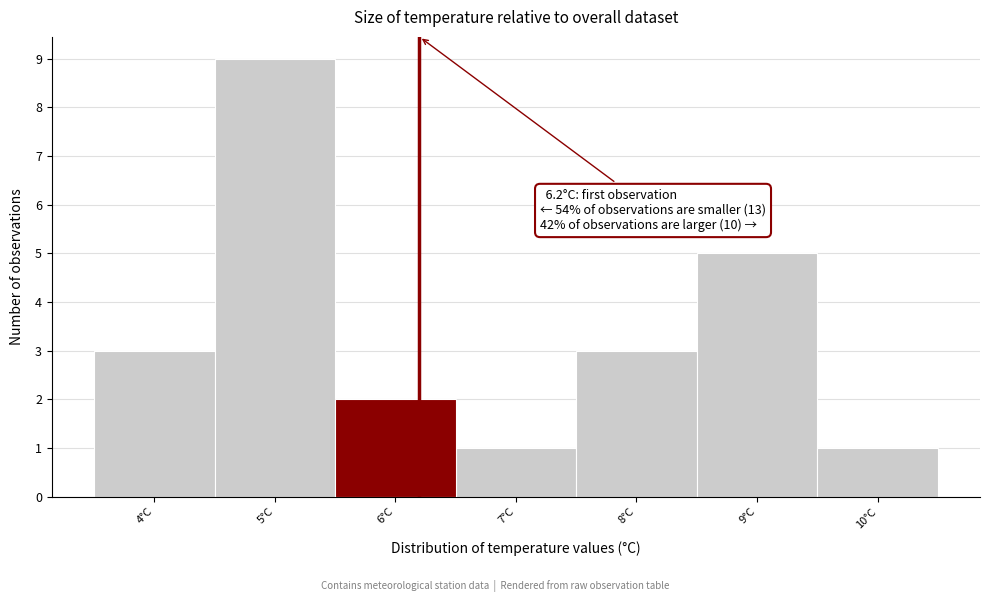

Over which range of the x-axis is the bar tallest?

4.5 to 5.5